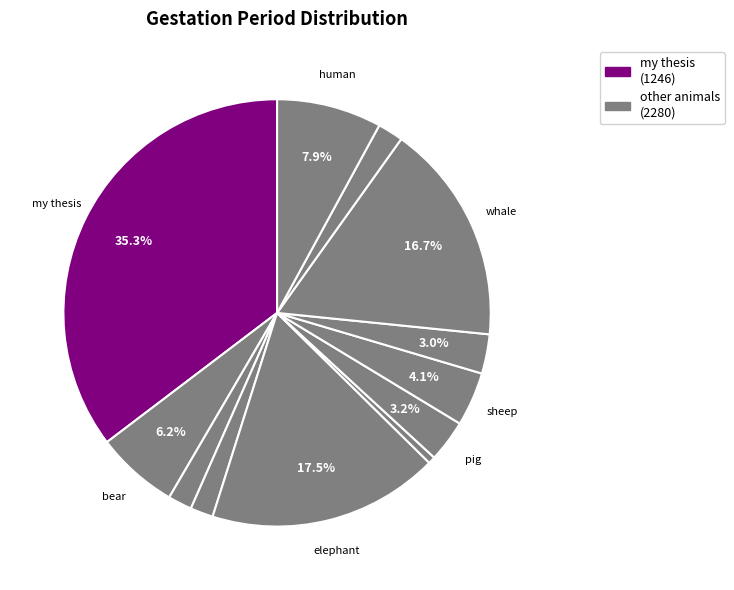

Which category has the smallest portion of the pie?

mouse